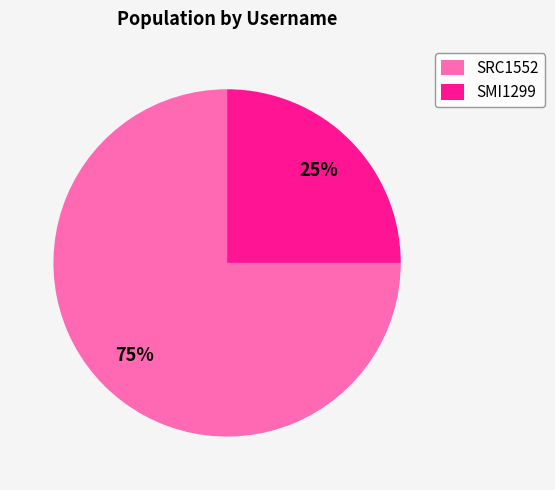

Which slice represents more than half of the pie?

SRC1552